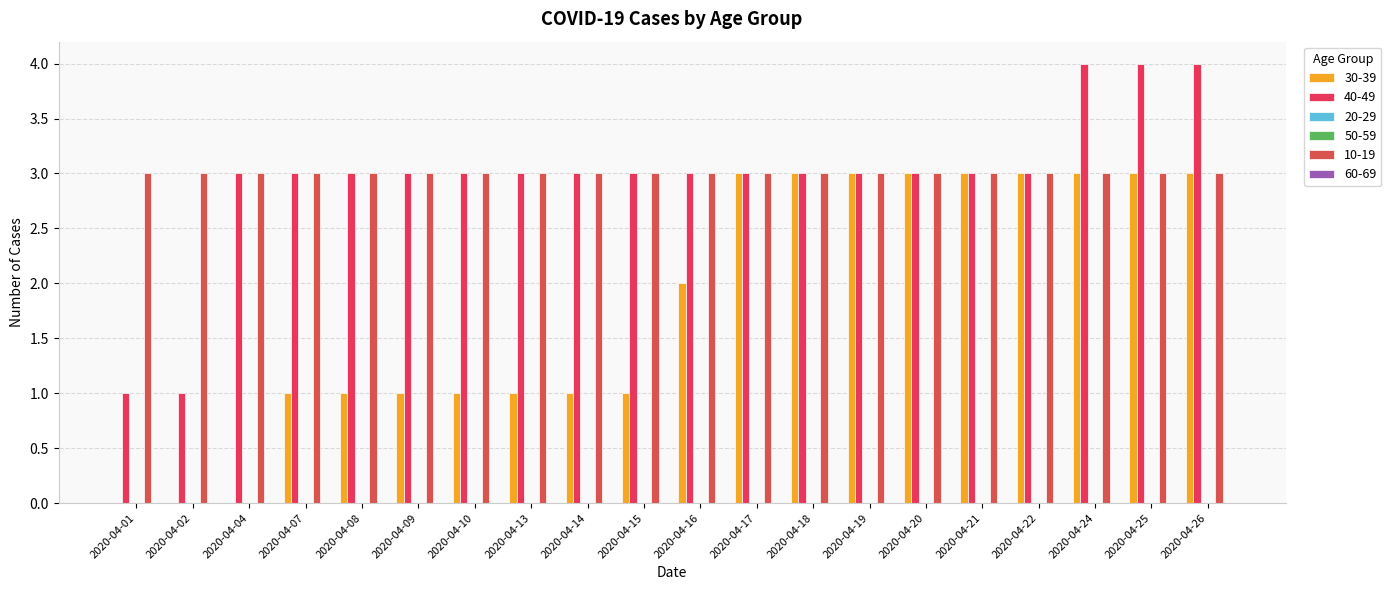

Count the number of categories in the chart.

20